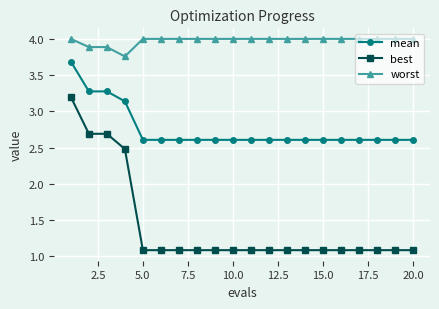

What is the value of the worst point at the 16th from the left?

4.0